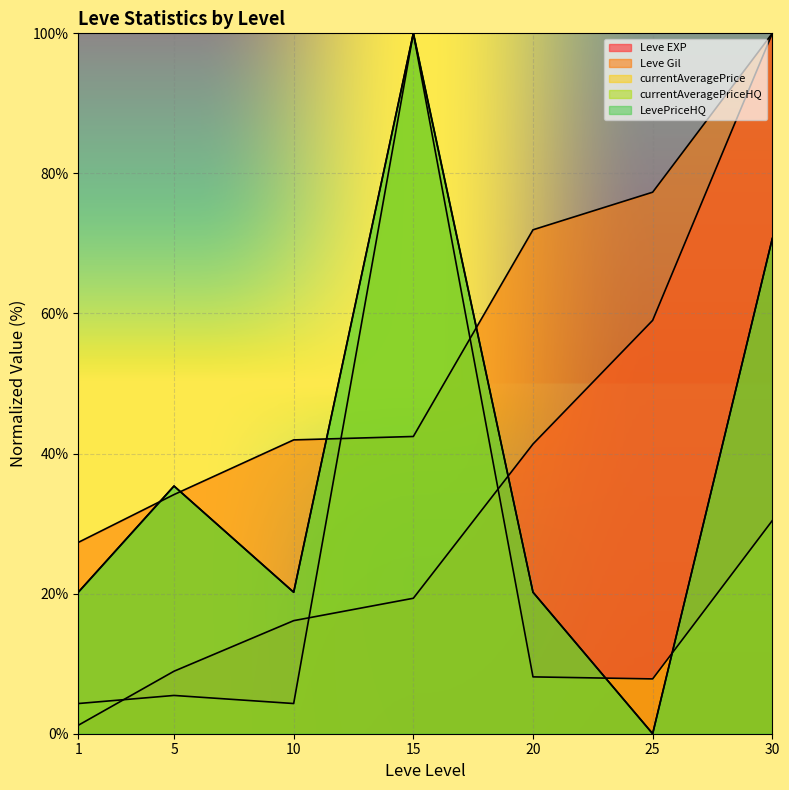

Which has a higher value, 10 or 30?

30